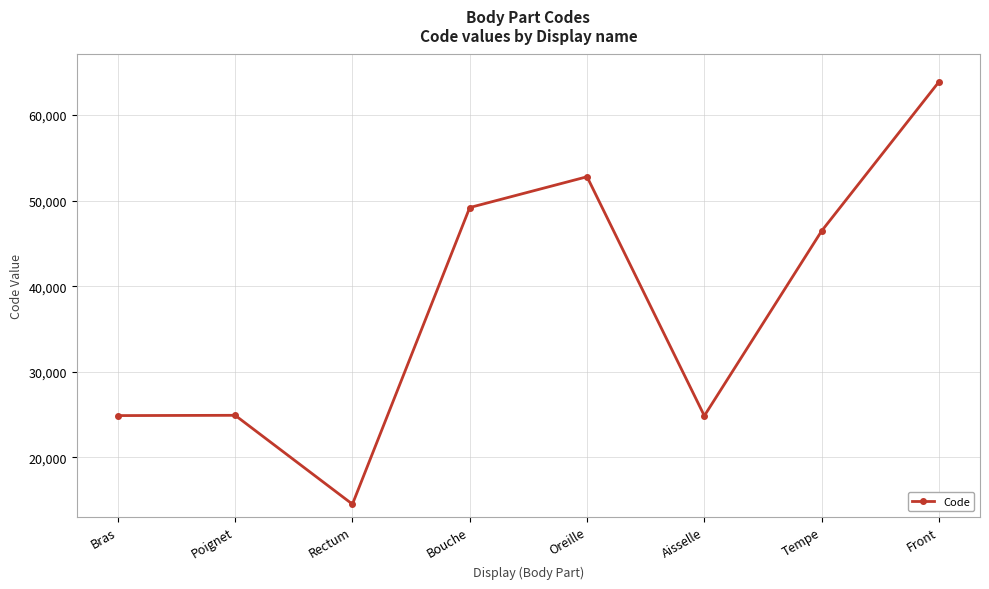

Which label corresponds to the smallest value in the chart?

Rectum